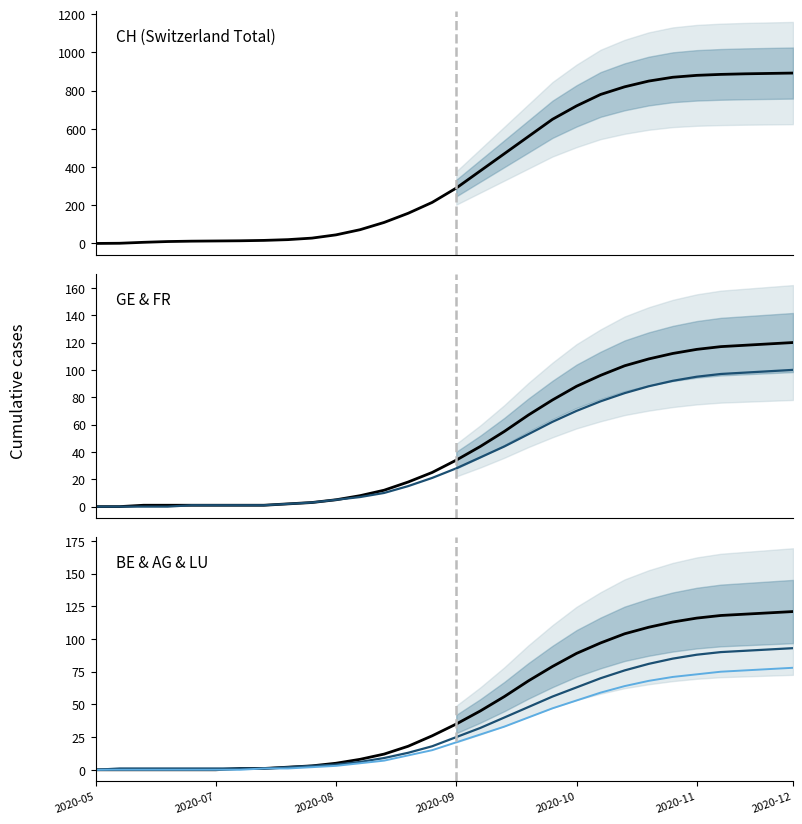

Reading left to right, what are all the values shown in this chart?

CH: 0	1	6	10	12	13	14	16	20	28	45	72	110	158	215	290	380	470	560	650	720	780	820	850	870	880	885	888	890	892
GE: 0	0	1	1	1	1	1	1	2	3	5	8	12	18	25	34	44	55	67	78	88	96	103	108	112	115	117	118	119	120
FR: 0	0	0	0	1	1	1	1	2	3	5	7	10	15	21	28	36	44	53	62	70	77	83	88	92	95	97	98	99	100
BE: 0	0	0	0	0	0	1	1	2	3	5	8	12	18	26	35	45	56	68	79	89	97	104	109	113	116	118	119	120	121
AG: 0	1	1	1	1	1	1	1	2	3	4	6	9	13	18	25	32	40	48	56	63	70	76	81	85	88	90	91	92	93
LU: 0	0	0	0	0	0	0	1	1	2	3	5	7	11	15	21	27	33	40	47	53	59	64	68	71	73	75	76	77	78